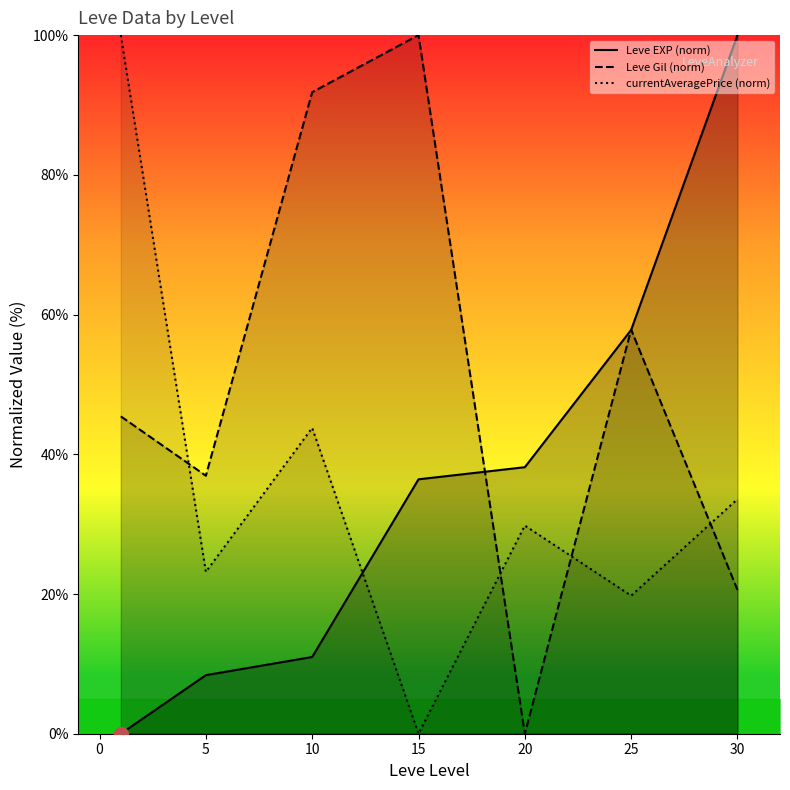

Does the chart have visible grid lines?

No